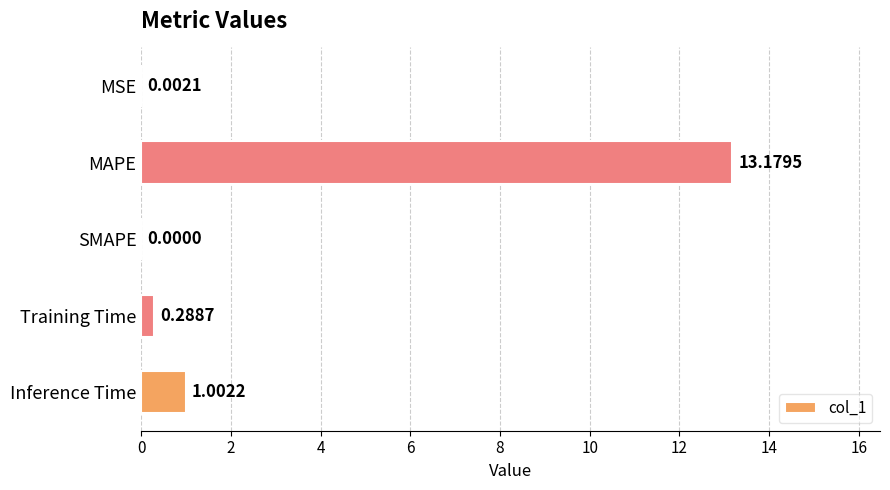

What is the change in value from Training Time to Inference Time?

+0.7